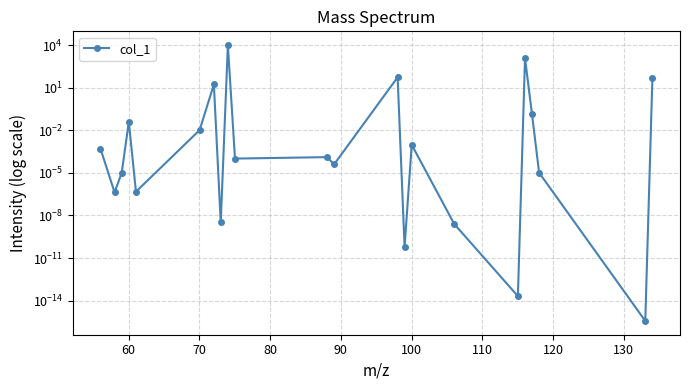

What is the difference between the maximum and minimum values?

10000.0